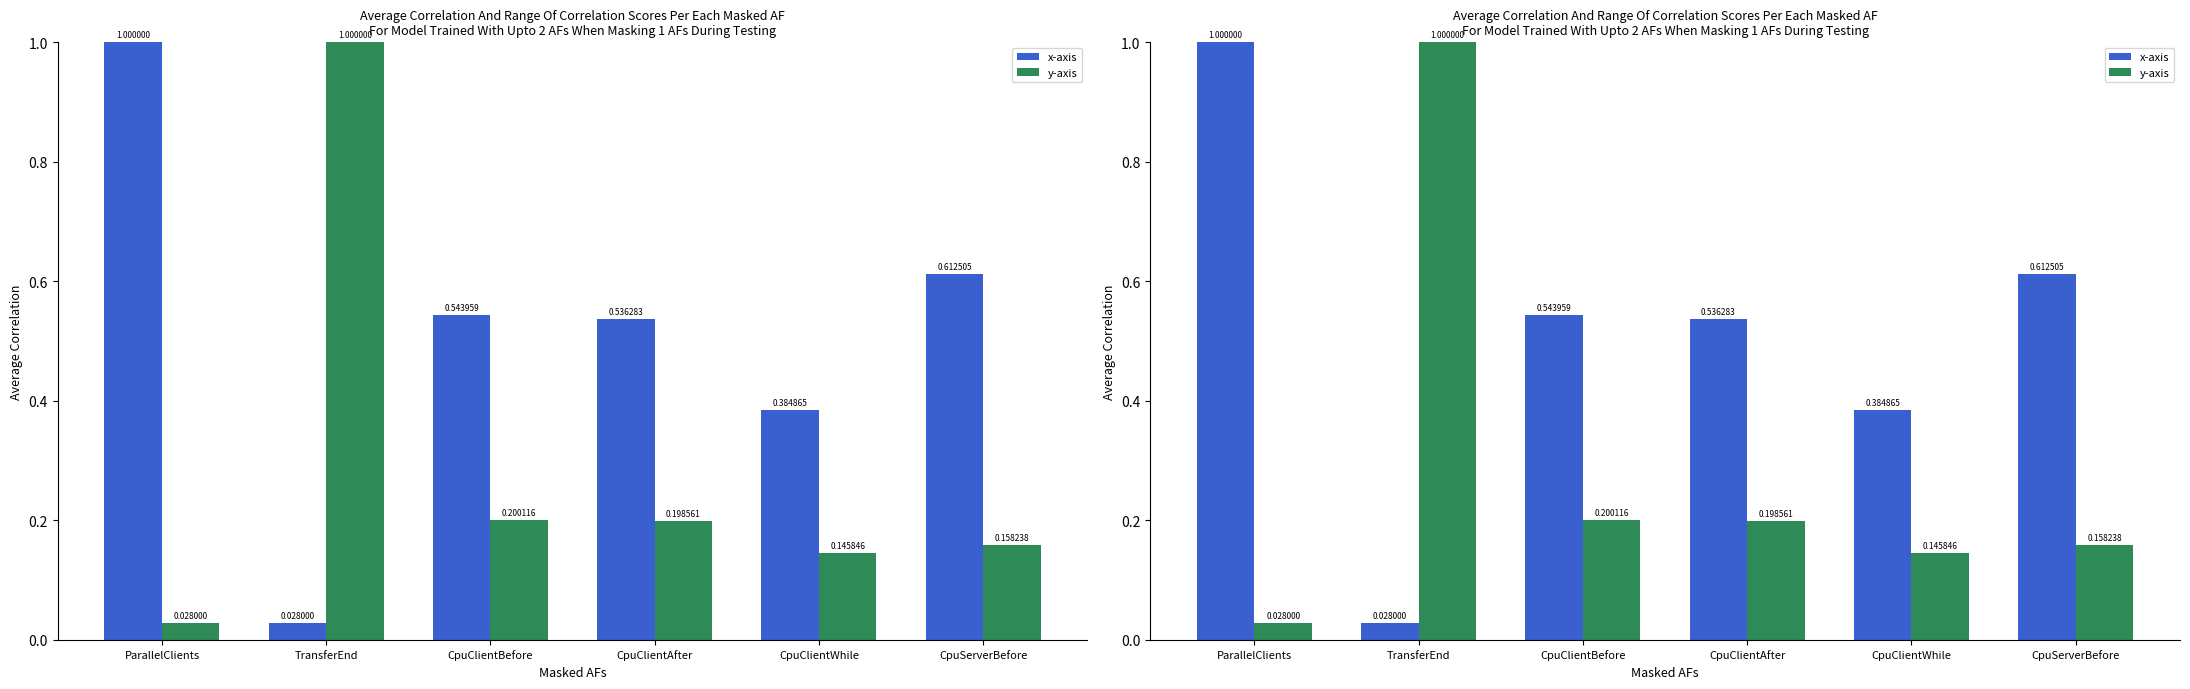

What is the label of the 4th bar from the right?

CpuClientBefore